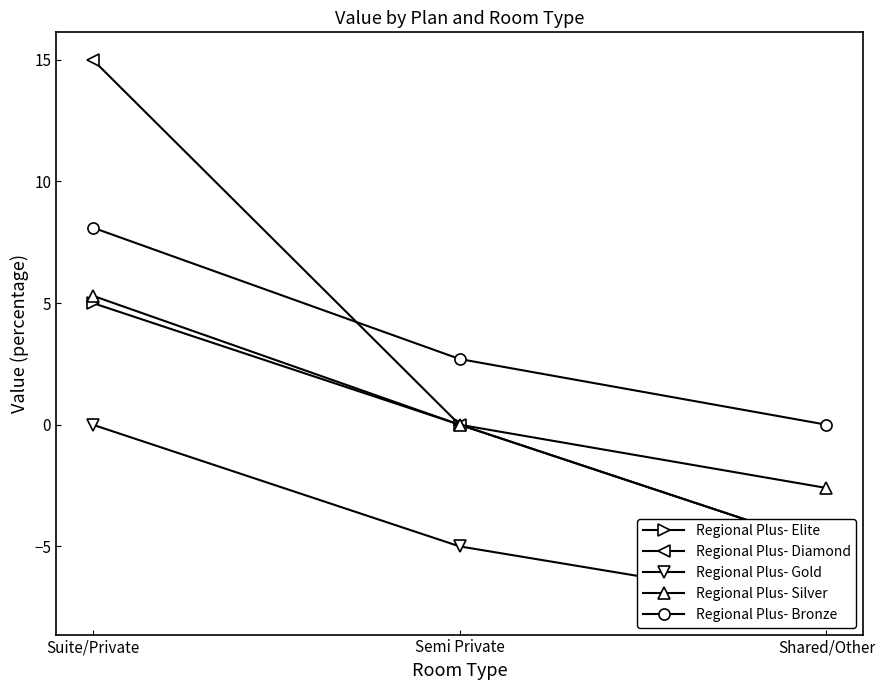

What is the spread (max minus min) of values at Shared/Other?

7.5